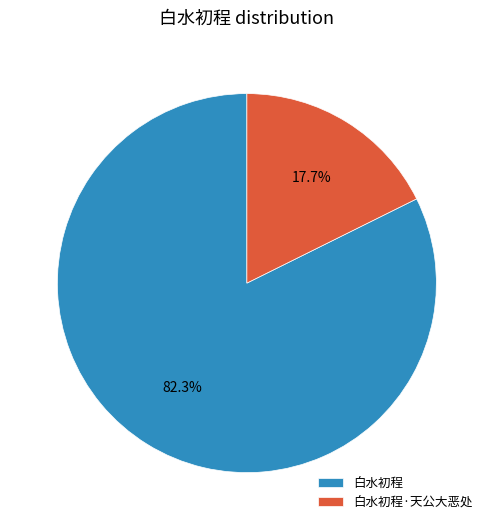

Is it true that 白水初程·天公大恶处 is 8% of the pie?

False